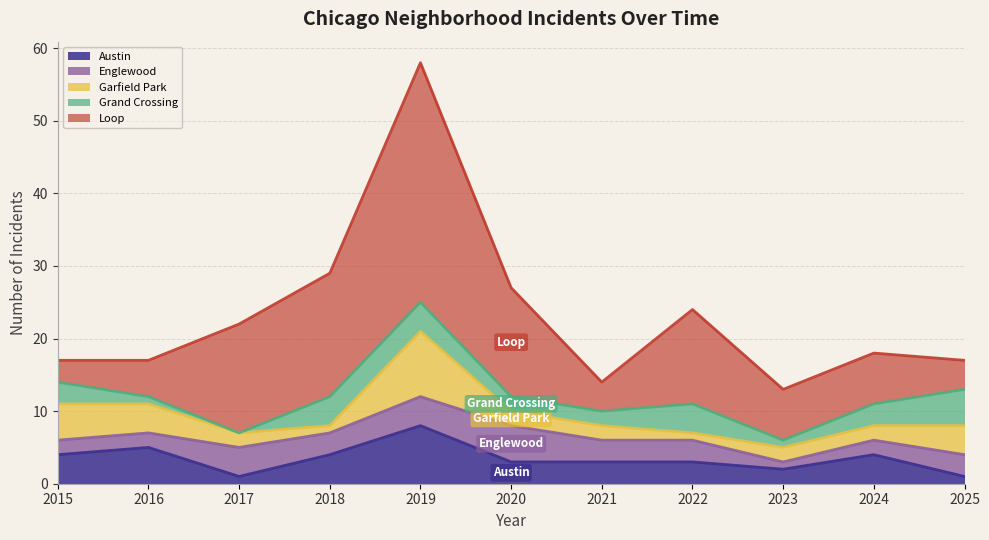

Where is Austin nearest to the value 4?

2015